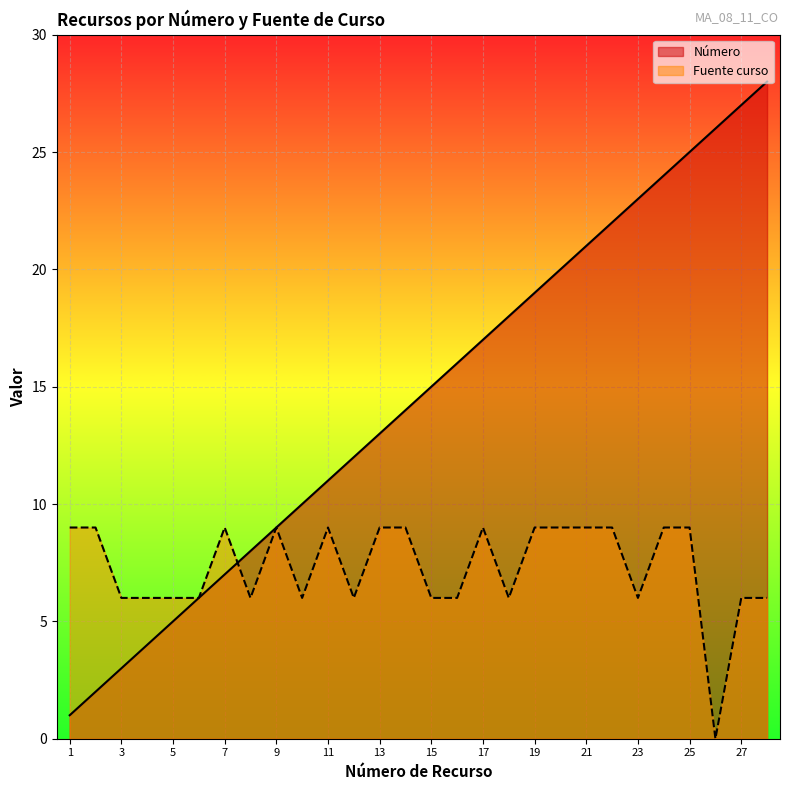

How many interior local peaks does the Fuente curso series have?

4